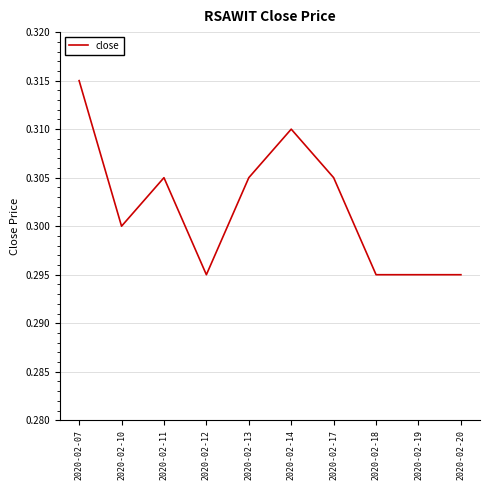

True or false: the data shows 0.4 at 2020-02-20.

False